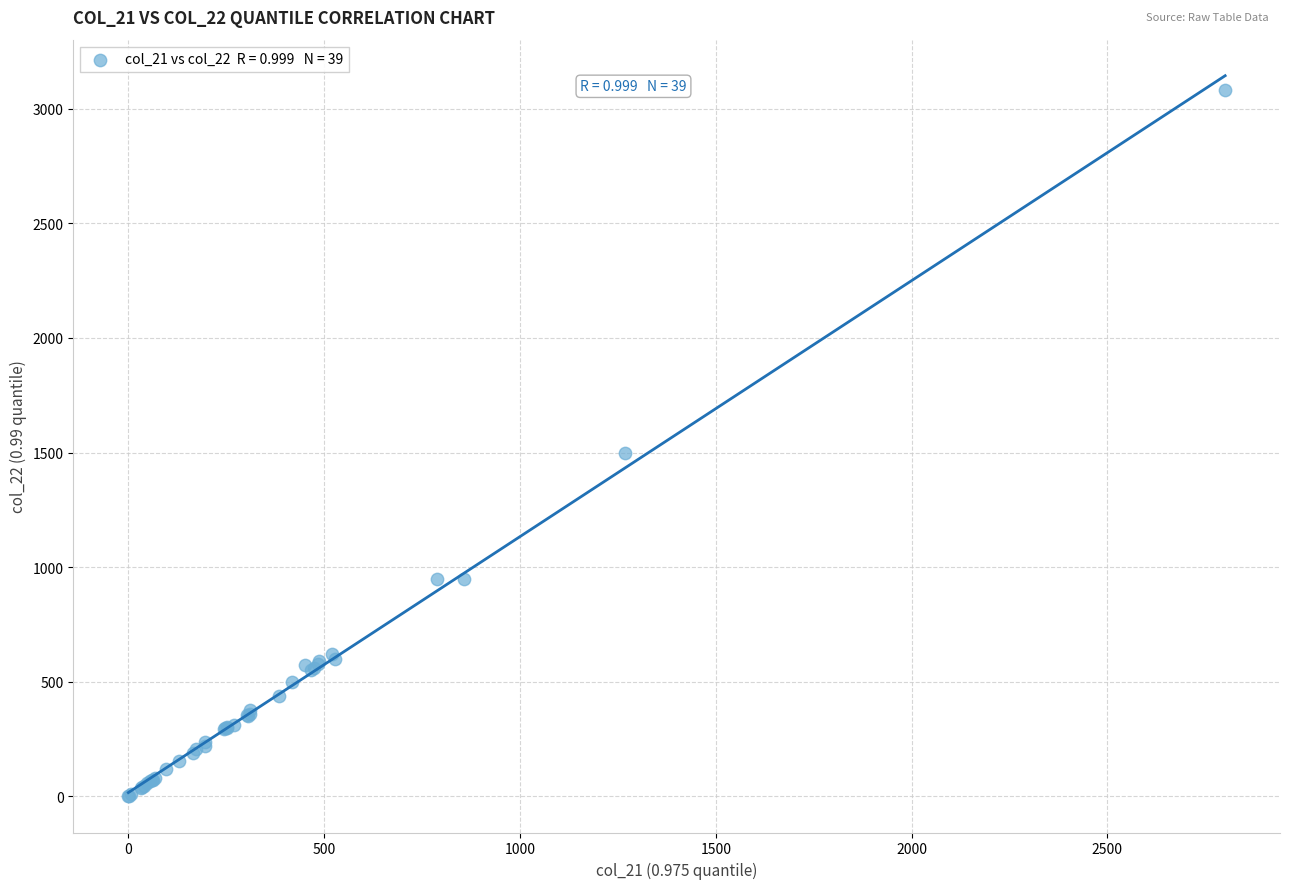

What Y value in the scatter plot is closest to 1541?

1500.1